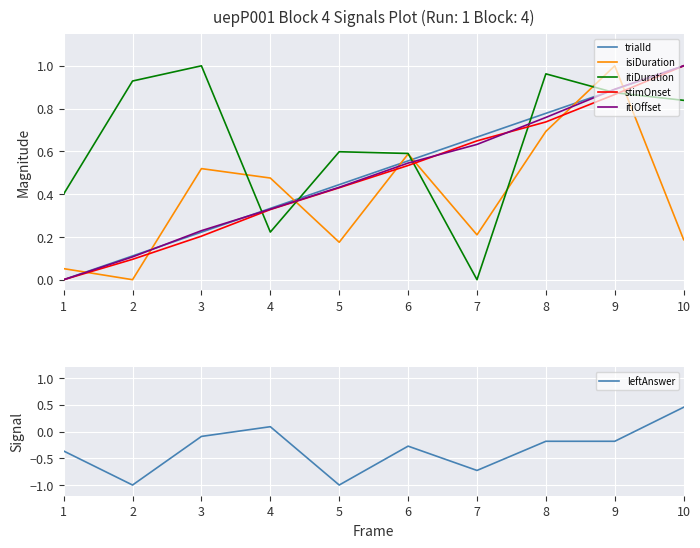

After their last crossing, which series has the higher values: itiDuration or itiOffset?

itiOffset